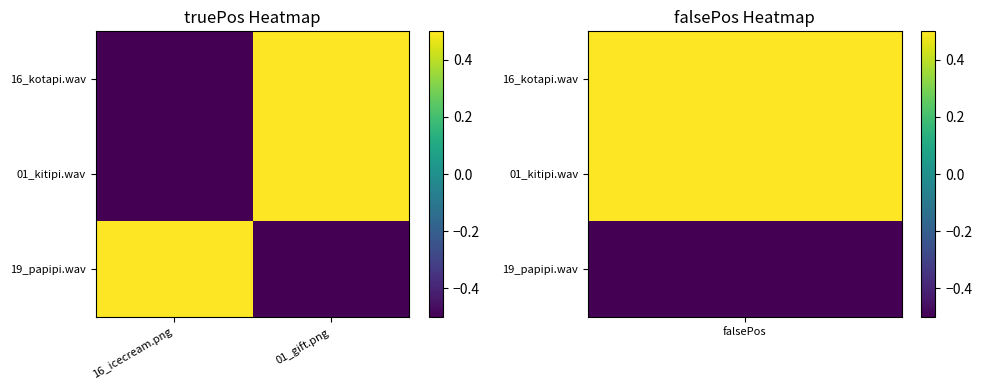

Reading left to right, extract all data points from this chart.

16_kotapi.wav: 16_icecream.png=-0.5	01_gift.png=0.5
01_kitipi.wav: 16_icecream.png=-0.5	01_gift.png=0.5
19_papipi.wav: 16_icecream.png=0.5	01_gift.png=-0.5